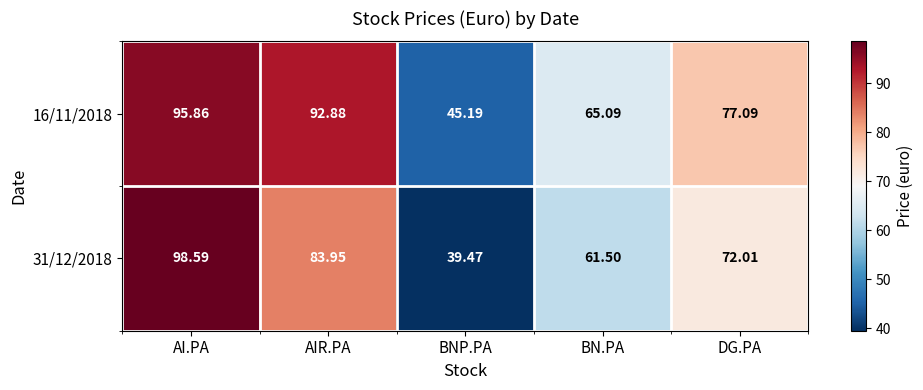

Is the value of 16/11/2018 at BN.PA greater than the value of 31/12/2018 at DG.PA?

No